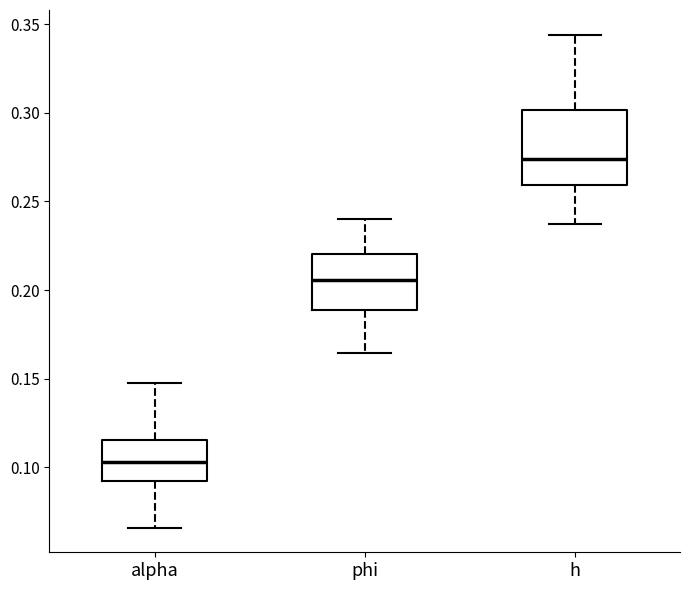

Where does the lower whisker of the box for phi end on the y-axis? The values are not printed on the chart, so give them approximately, as read against the axis.

0.165